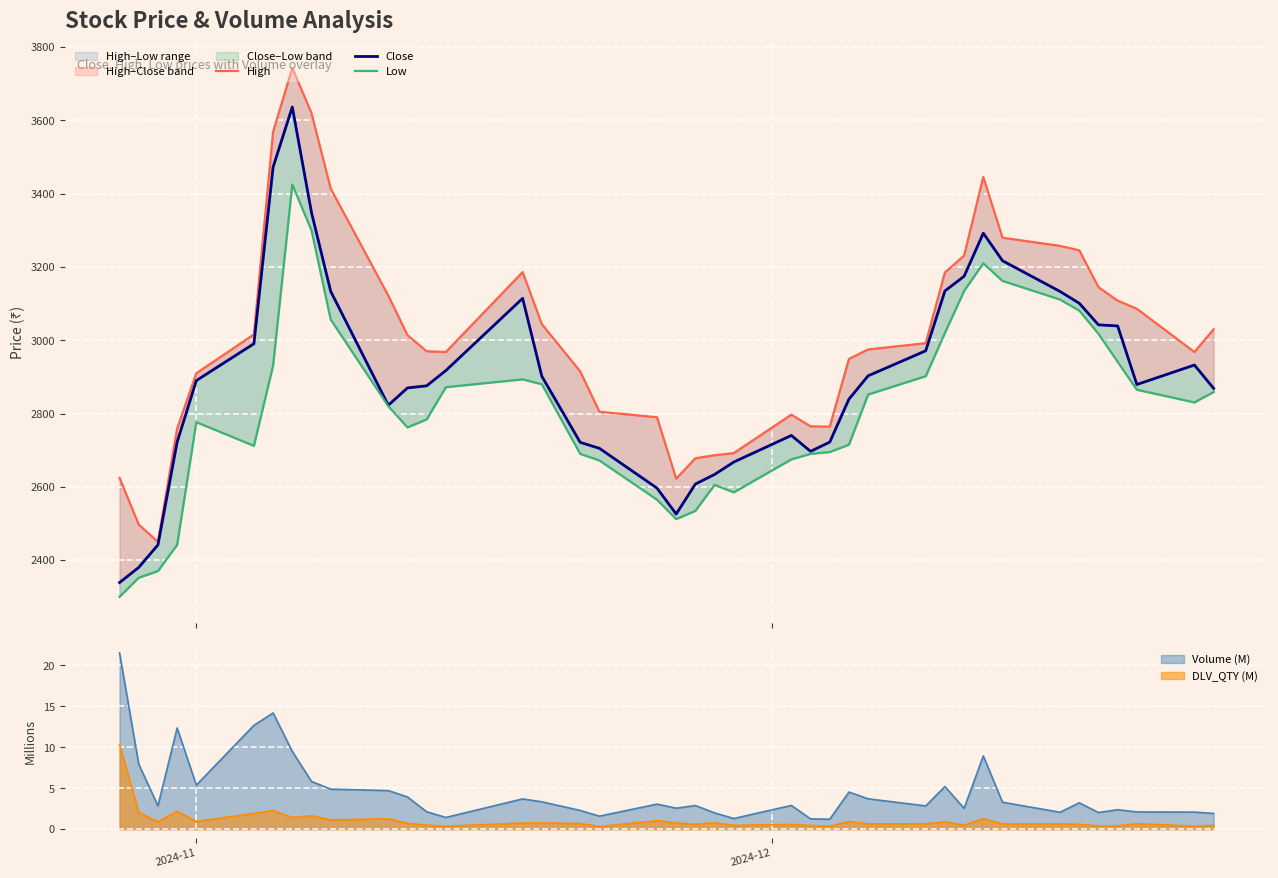

Reading left to right, extract all data points from this chart.

High: 2624.4	2497.0	2450.0	2758.7	2910.0	3016.0	3568.8	3743.0	3619.8	3414.0	3122.0	3014.0	2970.0	2968.0	3186.0	3044.0	2915.0	2805.0	2789.9	2622.3	2678.0	2686.3	2692.0	2797.0	2765.1	2764.3	2949.0	2975.0	2992.0	3185.0	3231.0	3445.4	3279.9	3257.6	3245.5	3145.0	3108.0	3085.9	2968.0	3030.0
Close: 2338.9	2380.2	2441.7	2722.1	2890.1	2990.6	3472.7	3636.6	3348.7	3133.7	2822.8	2870.0	2875.8	2917.4	3114.4	2901.8	2721.4	2705.2	2596.6	2525.8	2607.8	2633.8	2667.8	2740.3	2696.9	2722.2	2839.3	2903.1	2971.3	3134.7	3174.7	3292.2	3217.1	3133.2	3101.0	3042.2	3039.1	2879.3	2932.4	2868.7
Low: 2300.0	2352.1	2370.2	2441.7	2776.6	2712.0	2931.3	3425.0	3300.0	3056.8	2820.3	2762.2	2784.0	2872.0	2893.3	2880.0	2690.0	2672.0	2565.0	2512.0	2534.5	2605.3	2585.0	2675.1	2690.0	2695.0	2715.0	2852.0	2902.0	3020.0	3134.7	3210.1	3162.0	3111.2	3081.0	3017.6	2941.1	2865.0	2830.4	2858.8